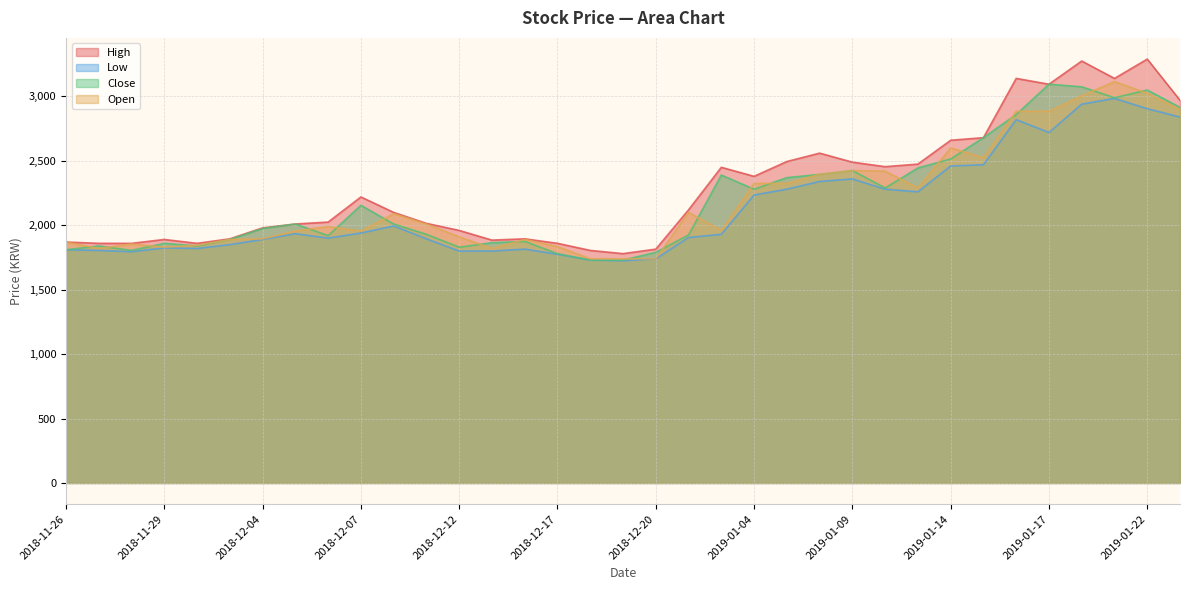

What is the label of the 33rd point from the right?

2018-11-28